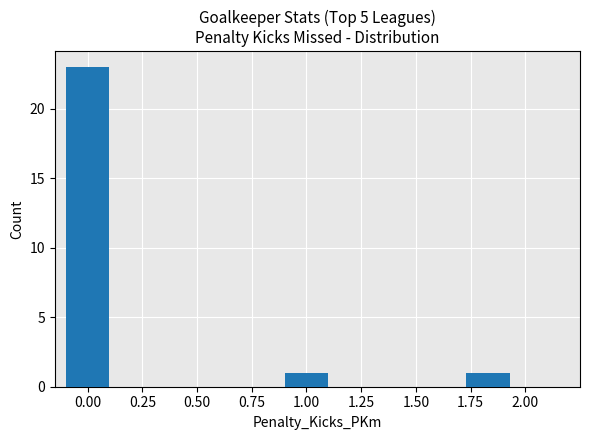

Reading left to right, extract all data points from this chart.

0.00=23	1.00=1	1.75=1